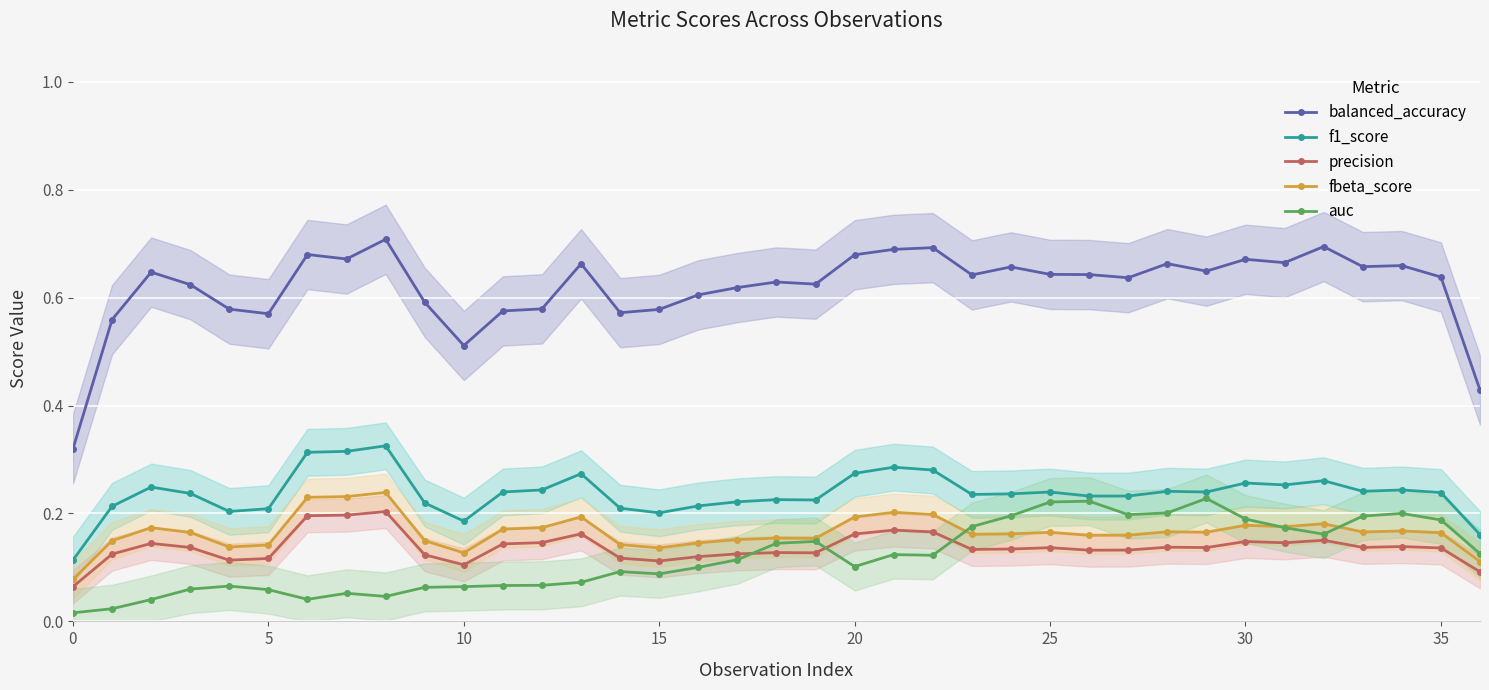

True or false: precision and balanced_accuracy cross at least once.

False